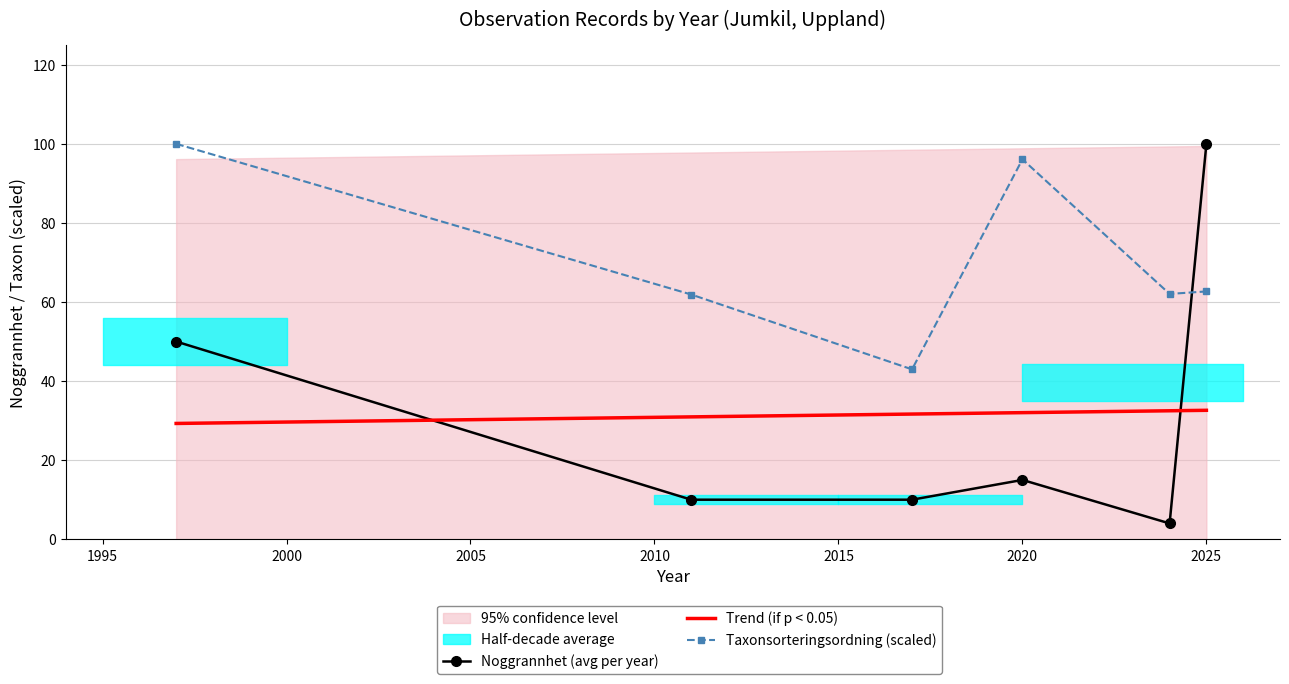

True or false: Taxonsorteringsordning (scaled) and Trend (if p < 0.05) cross at least once.

False